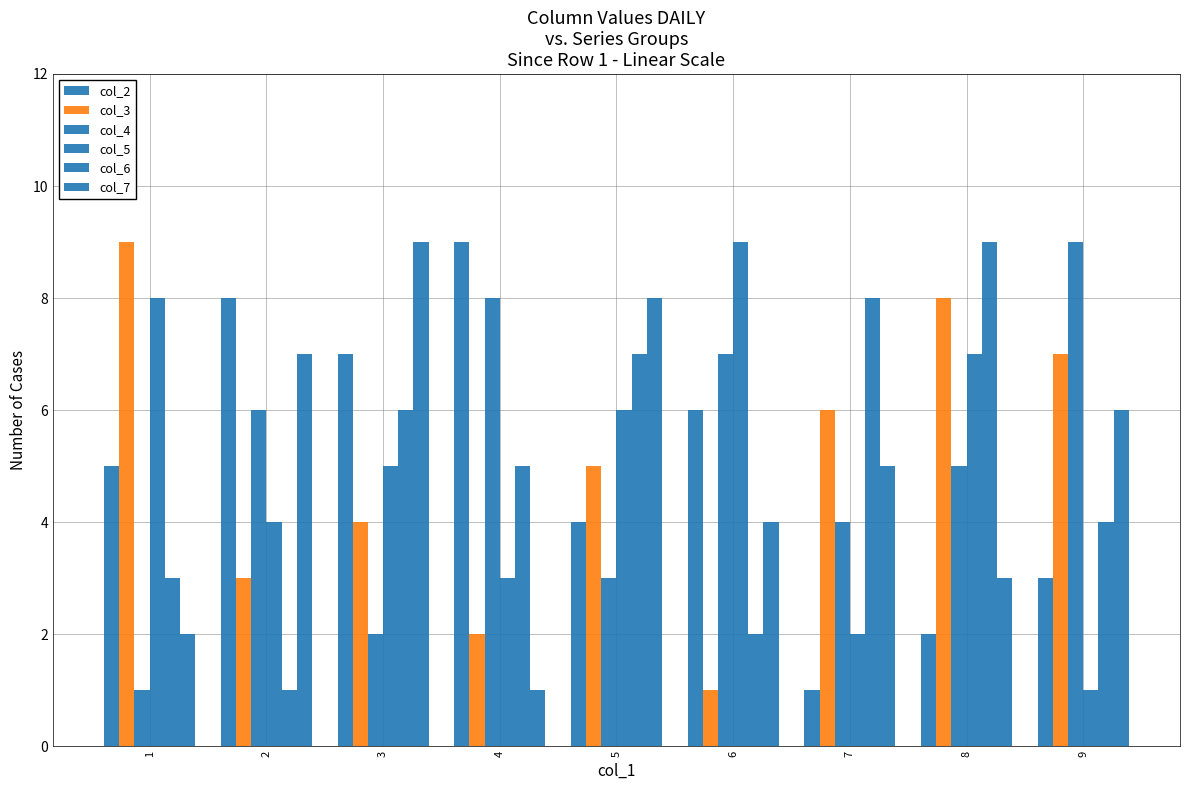

At how many categories does at least one series exceed 1?

9